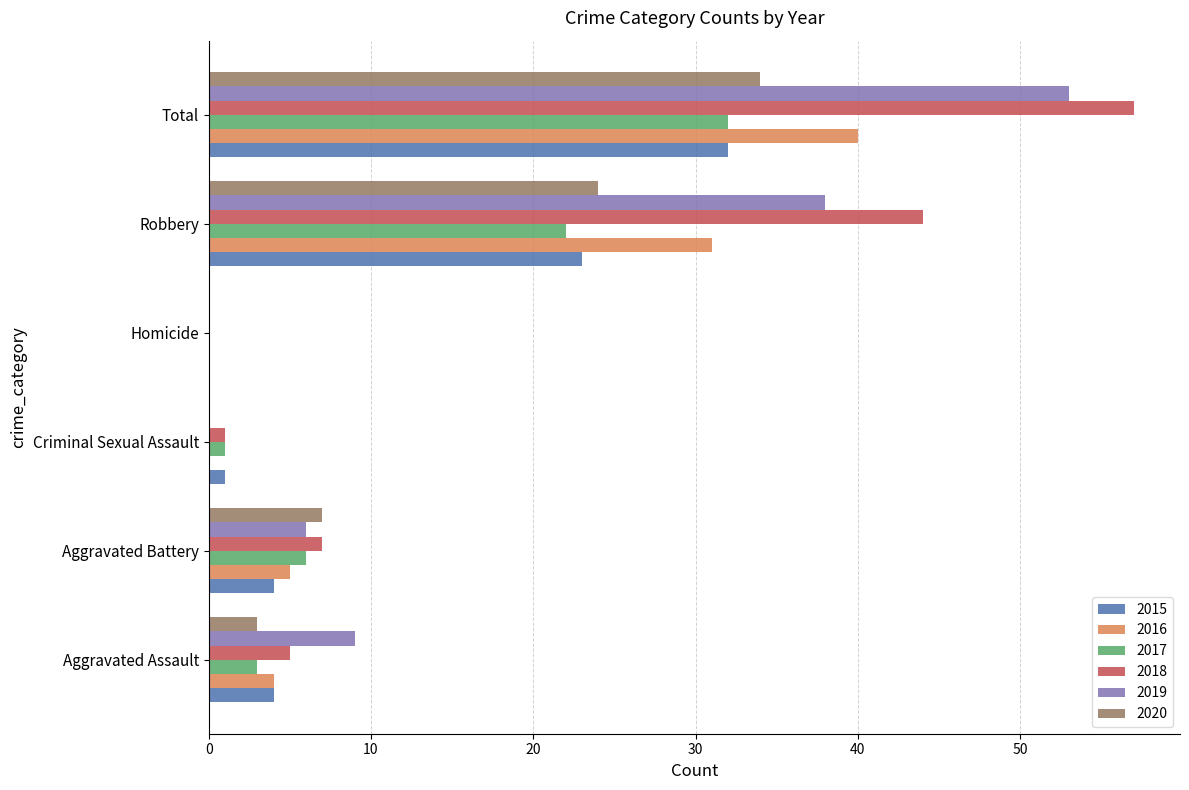

At which category is the sum across all series the highest?

Total